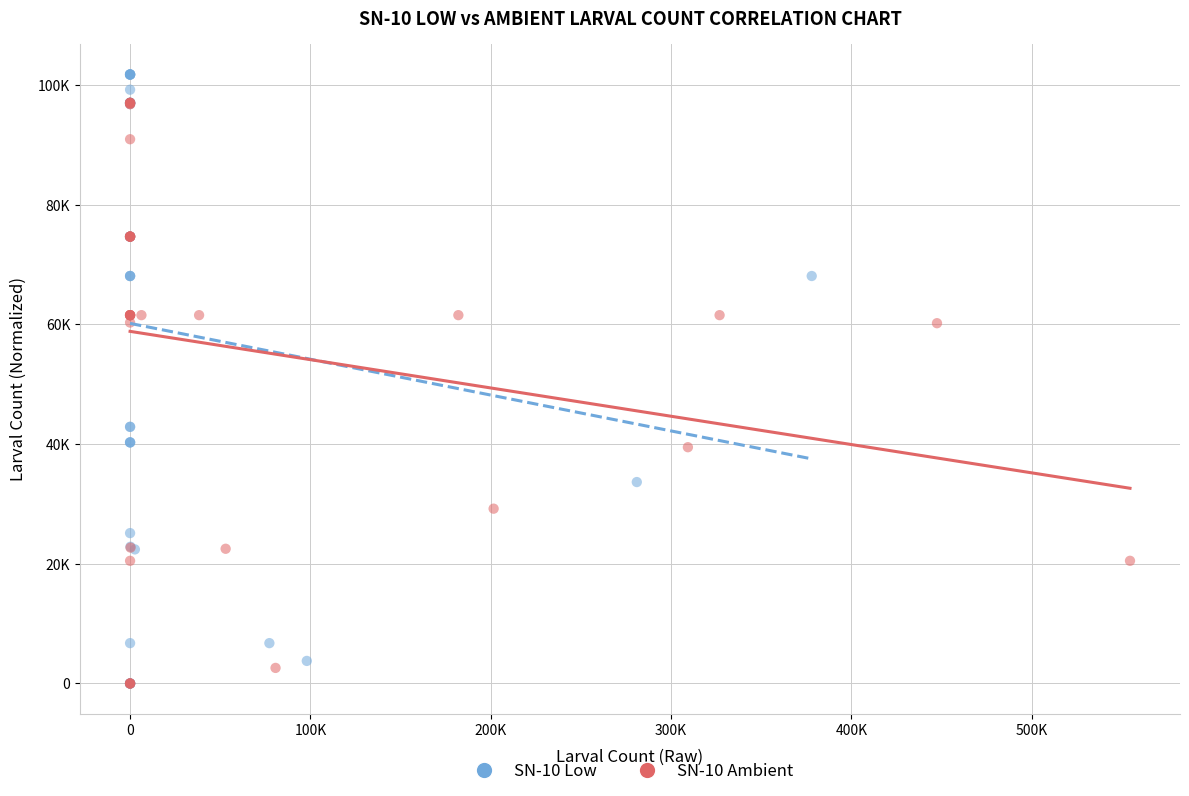

What are all the series names shown in the legend?

SN-10 Low, SN-10 Ambient